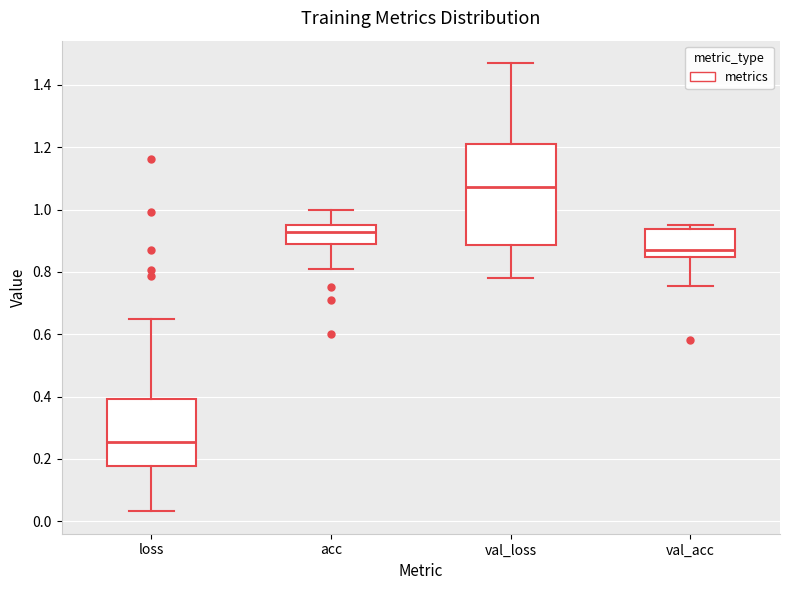

Comparing the boxes themselves (not the whiskers), which one is the tallest?

val_loss